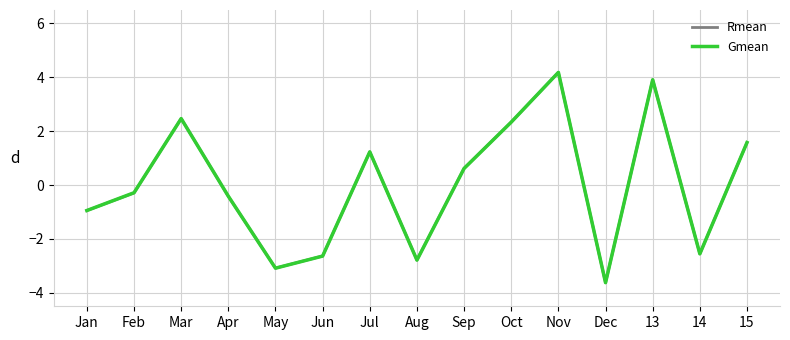

Which category has the lowest value in the Rmean series?

Dec